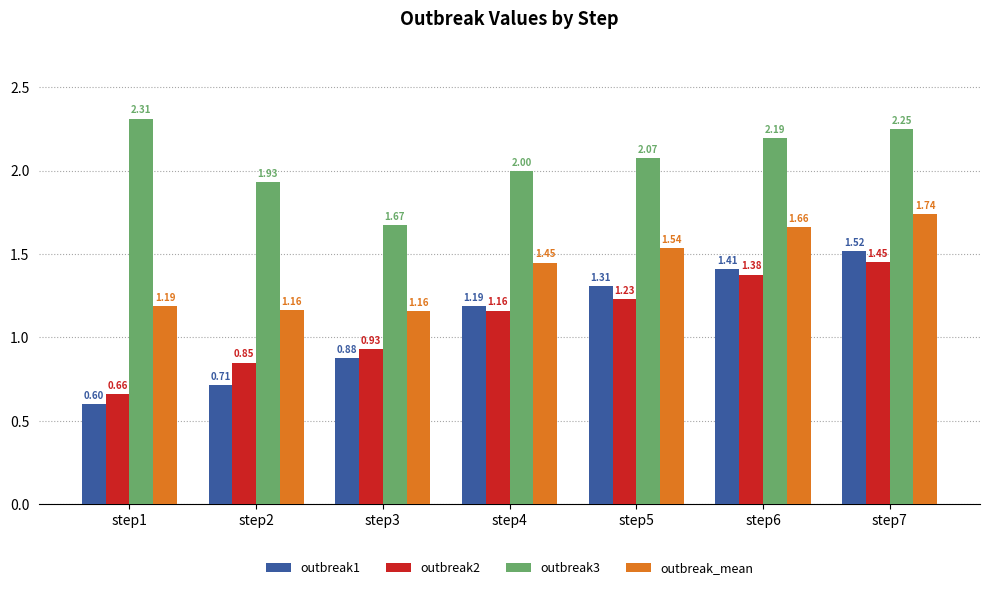

What is the sum of the outbreak_mean values at step2 and step7?

2.9